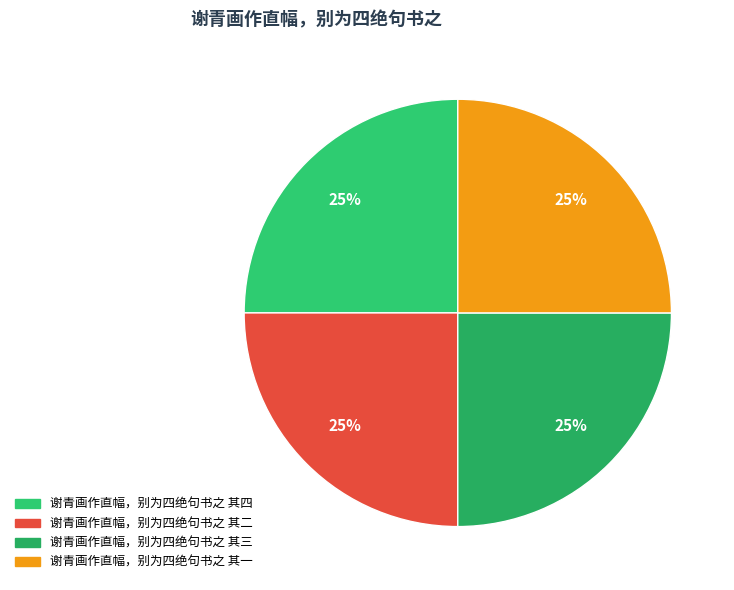

How many segments does this pie chart have?

4